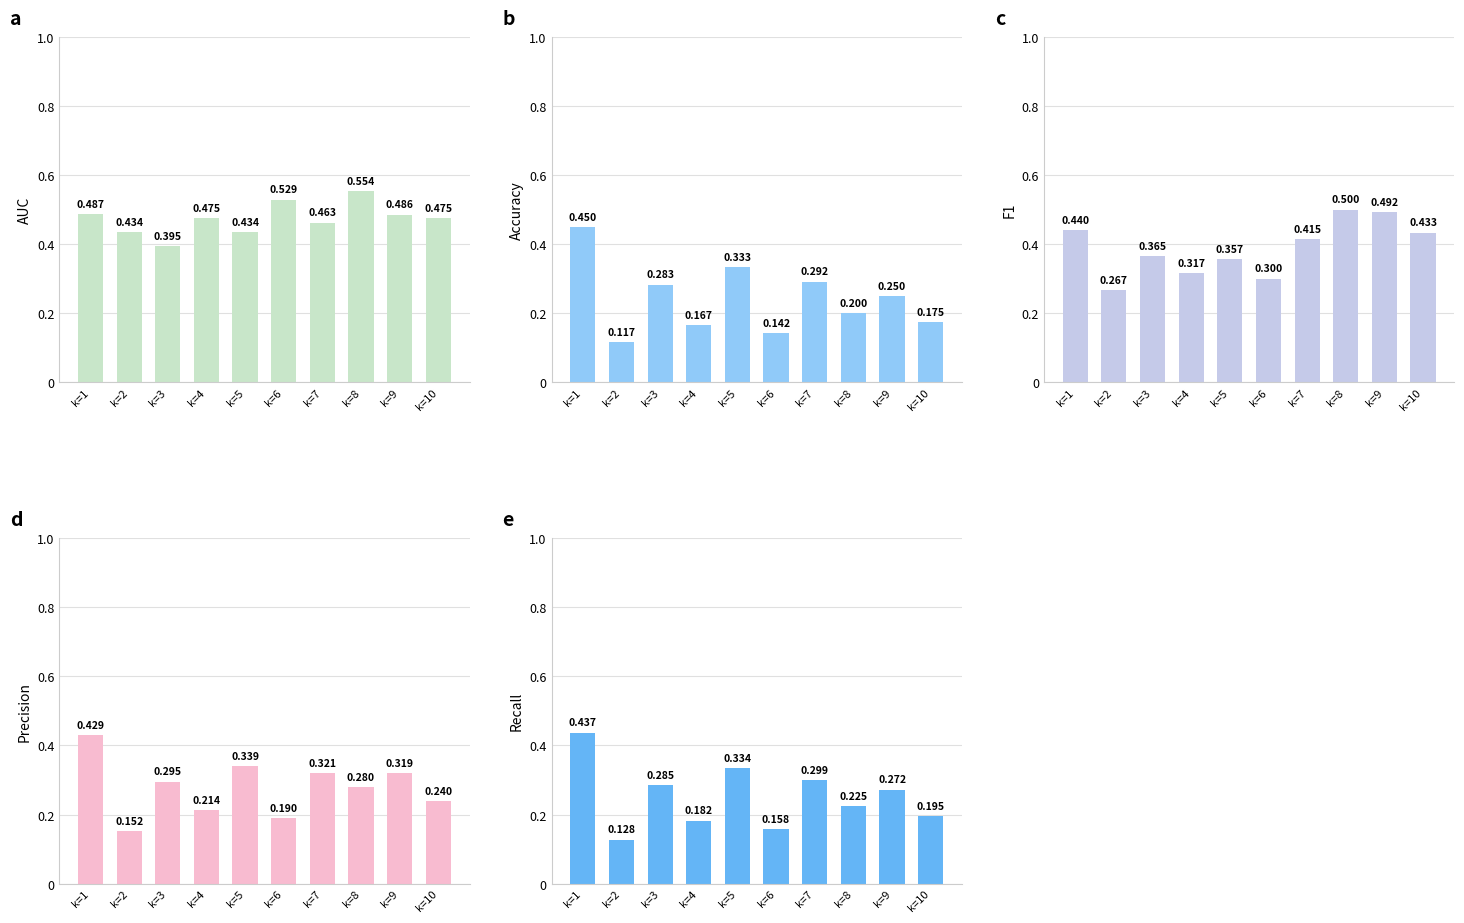

What is the sum of all Precision values?

2.8